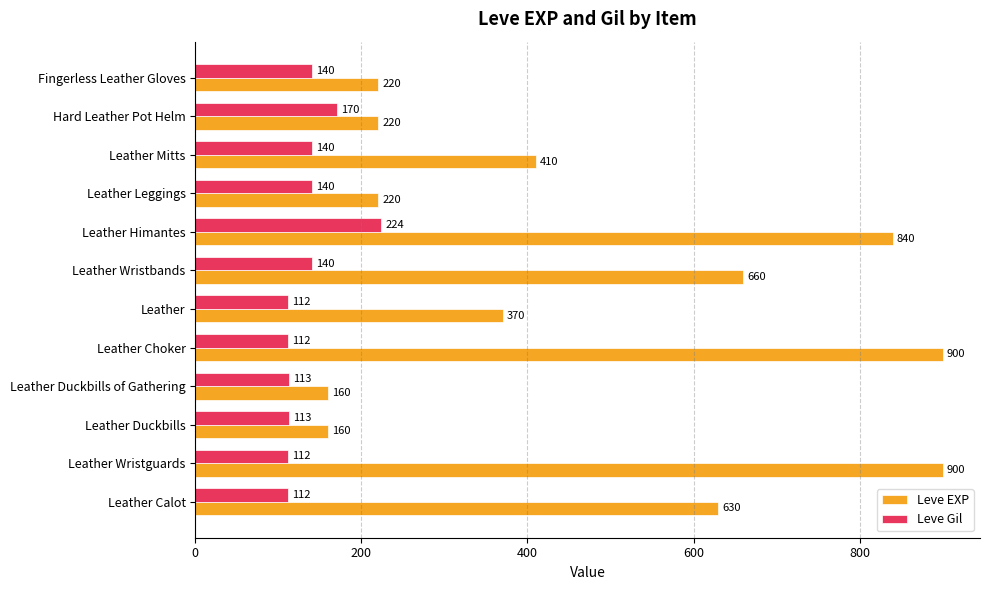

What is the approximate value of Leve Gil at Leather Mitts?

140